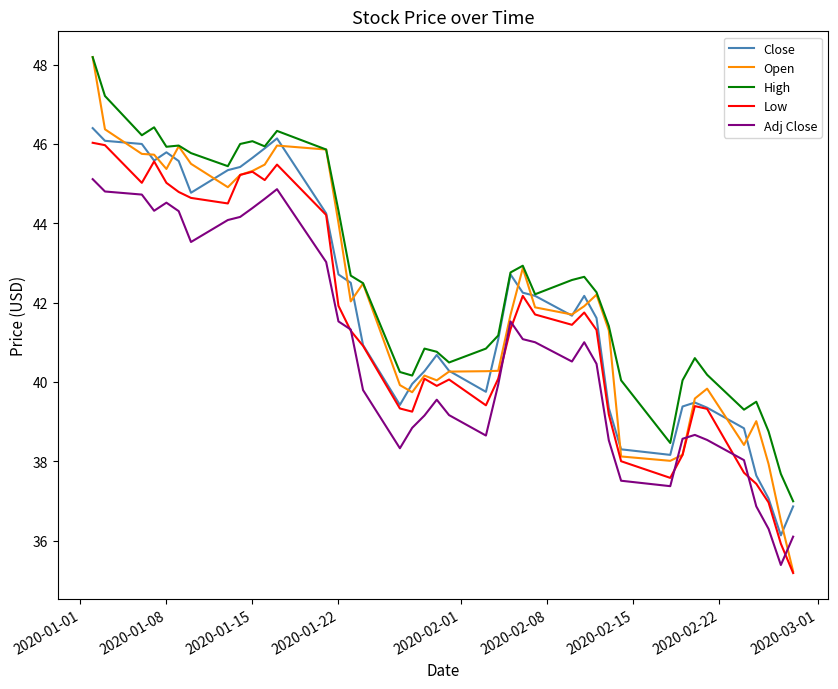

What is the sum of all Open values?

1679.1